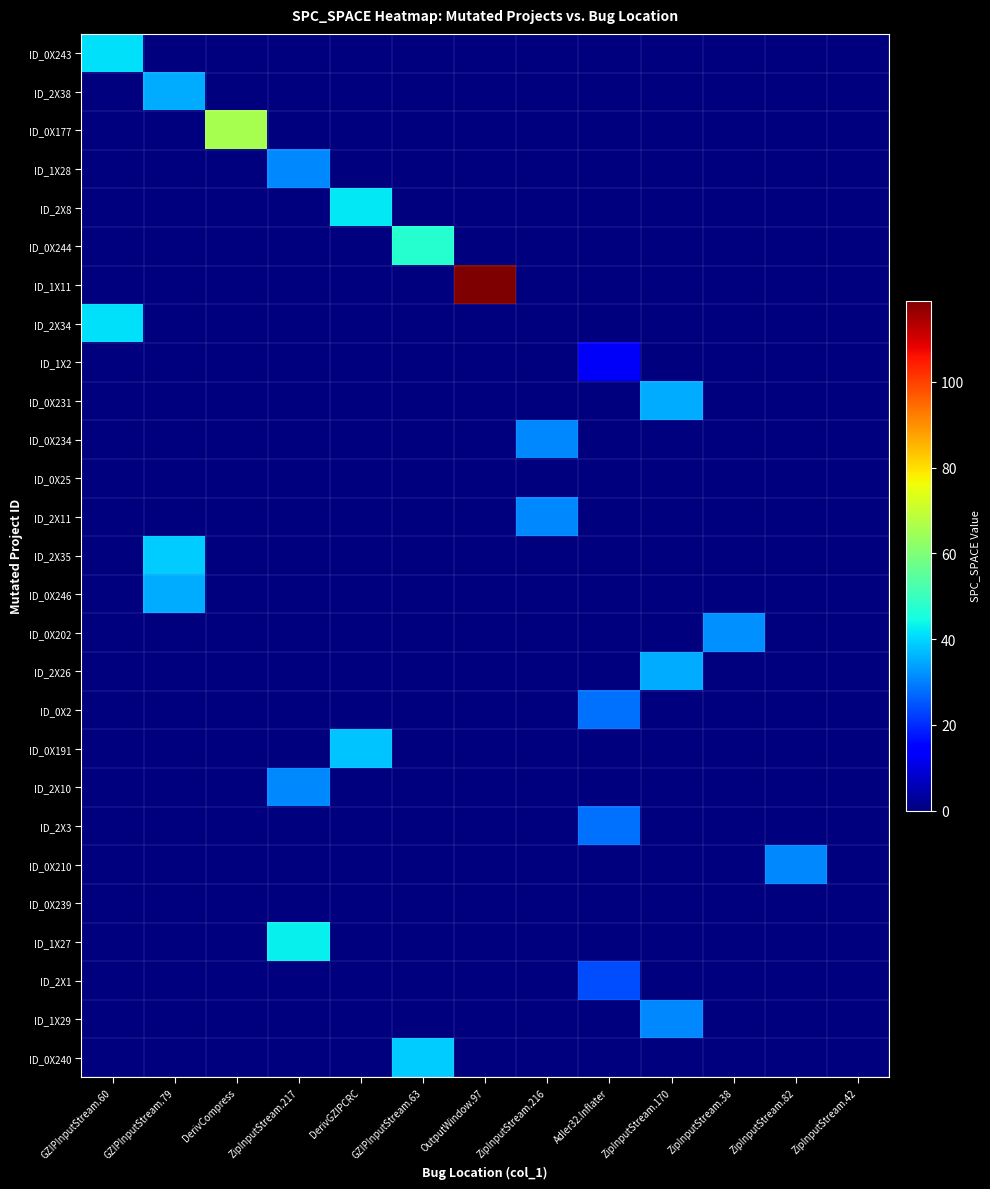

Between OutputWindow.97 and ZipInputStream.82, which series saw the biggest shift?

ID_1X11